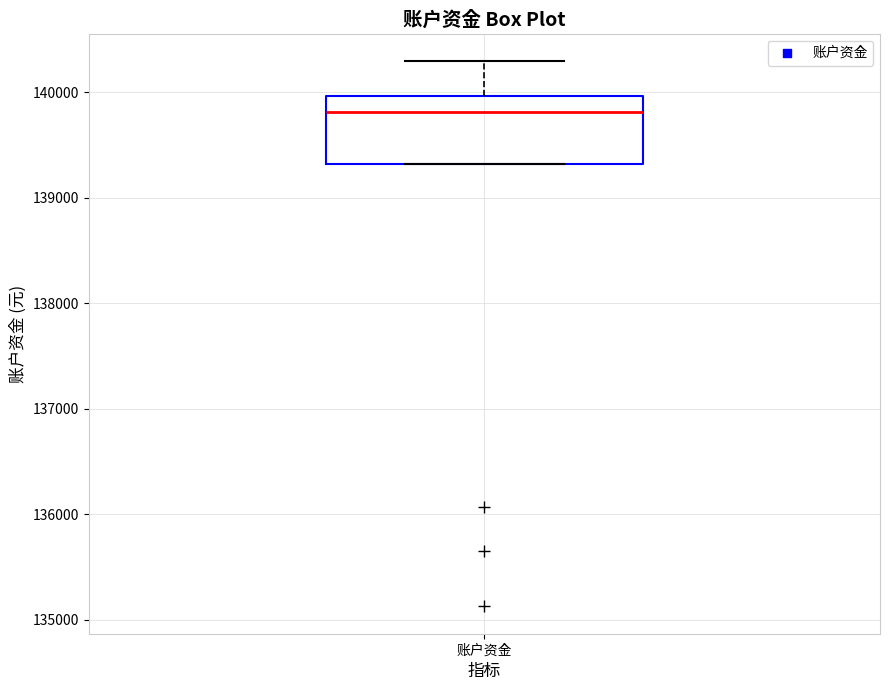

Where does the upper whisker of the box for 账户资金 end on the y-axis? The values are not printed on the chart, so give them approximately, as read against the axis.

140300